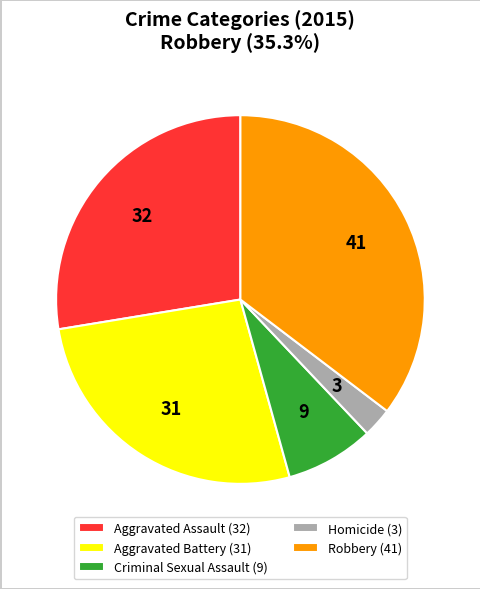

Which category has the biggest portion of the pie?

Robbery